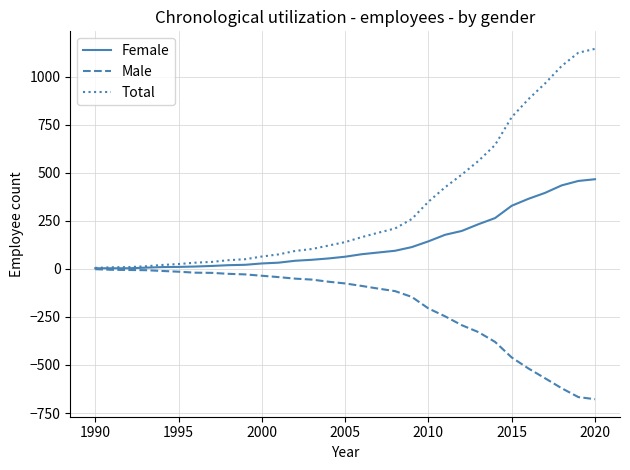

Rank the series by their maximum value, from highest to lowest.

Total, Female, Male